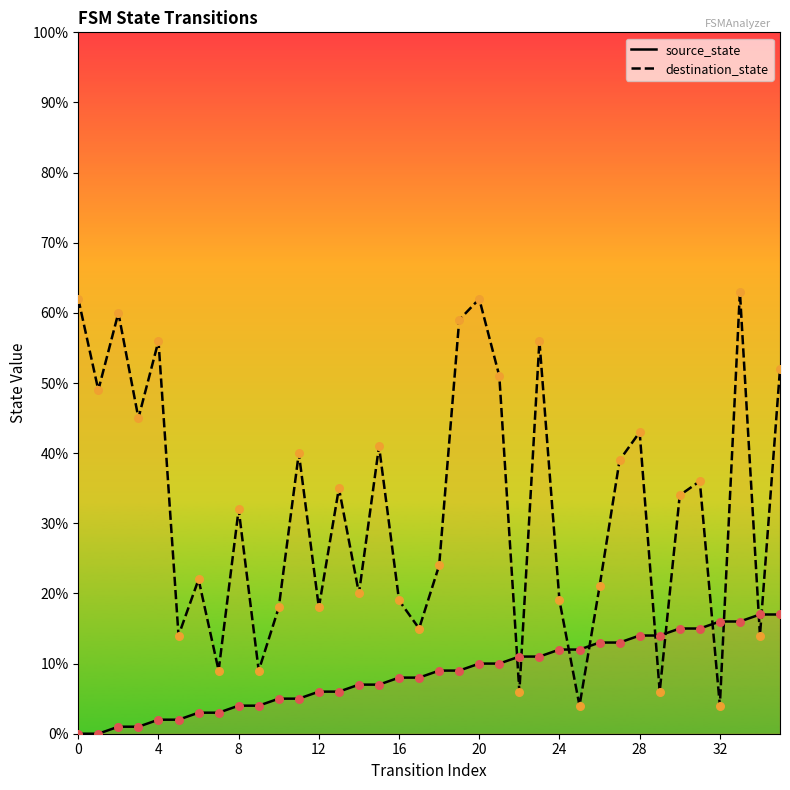

Which series has the largest total across all categories?

destination_state